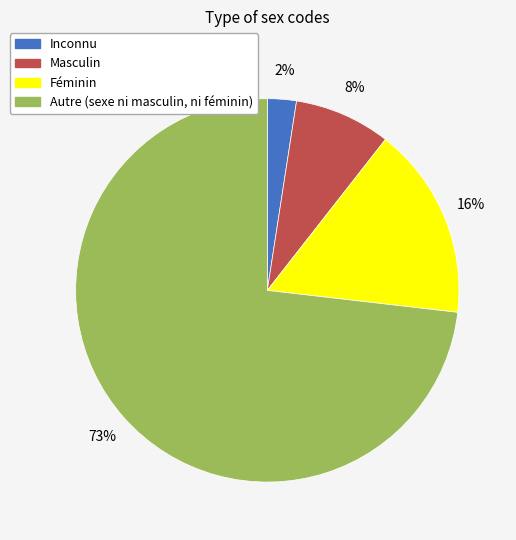

Between Féminin and Autre (sexe ni masculin, ni féminin), which is larger?

Autre (sexe ni masculin, ni féminin)